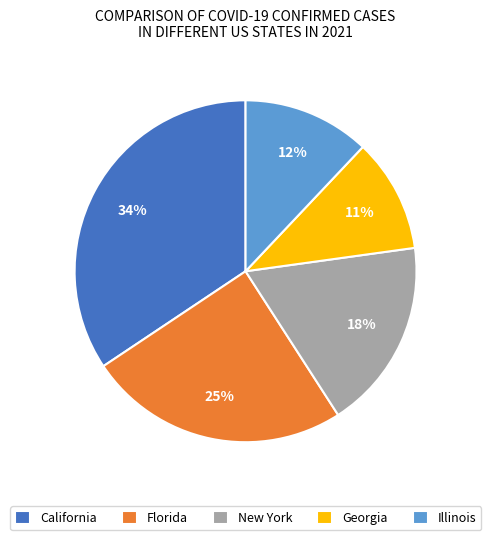

Is it true that Florida is 25% of the pie?

True